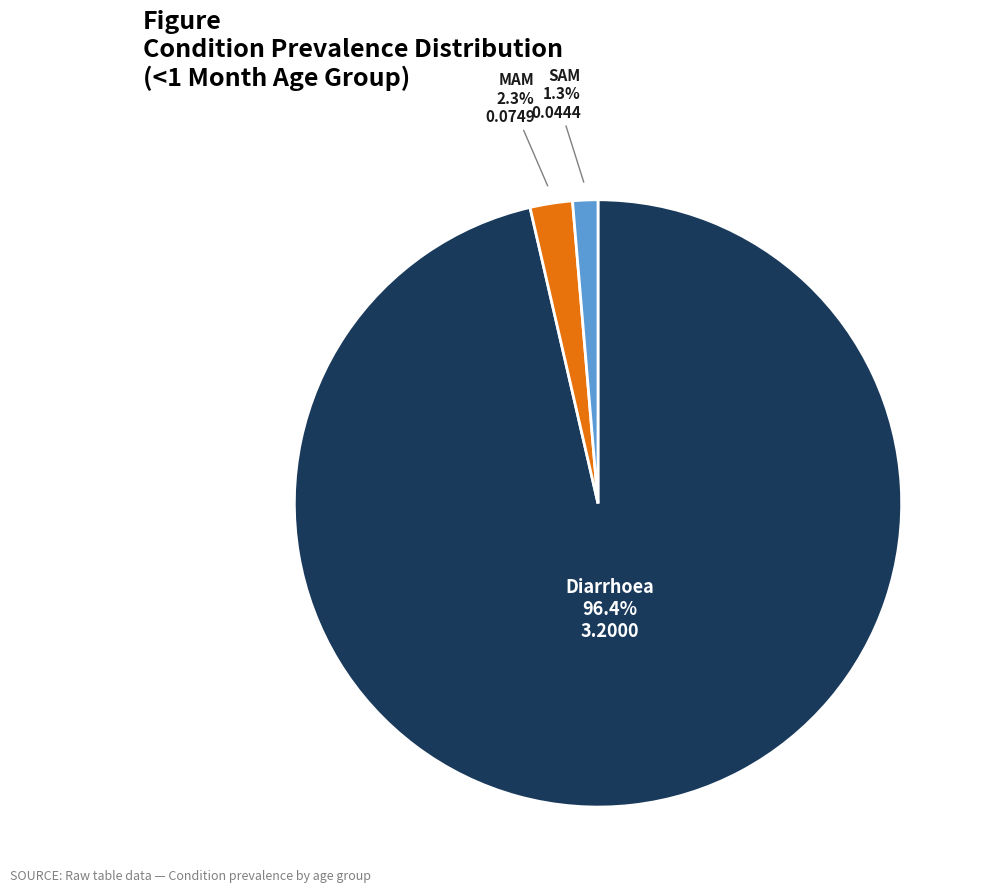

Which has a higher value, Diarrhoea or MAM?

Diarrhoea